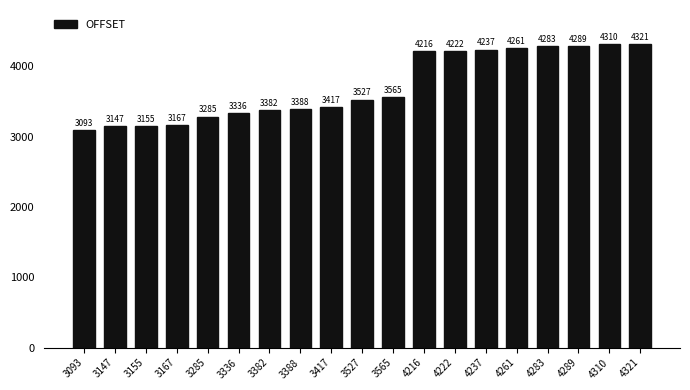

What is the value of the 11th bar from the left?

3565